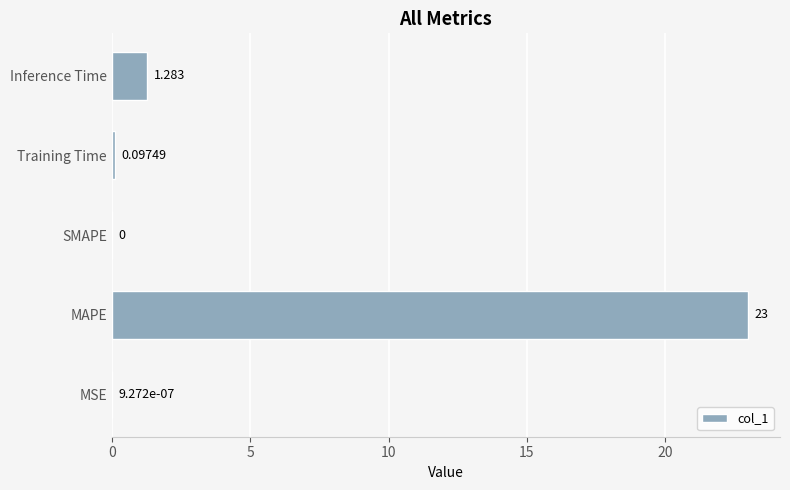

Where is the data nearest to the value 11?

Inference Time